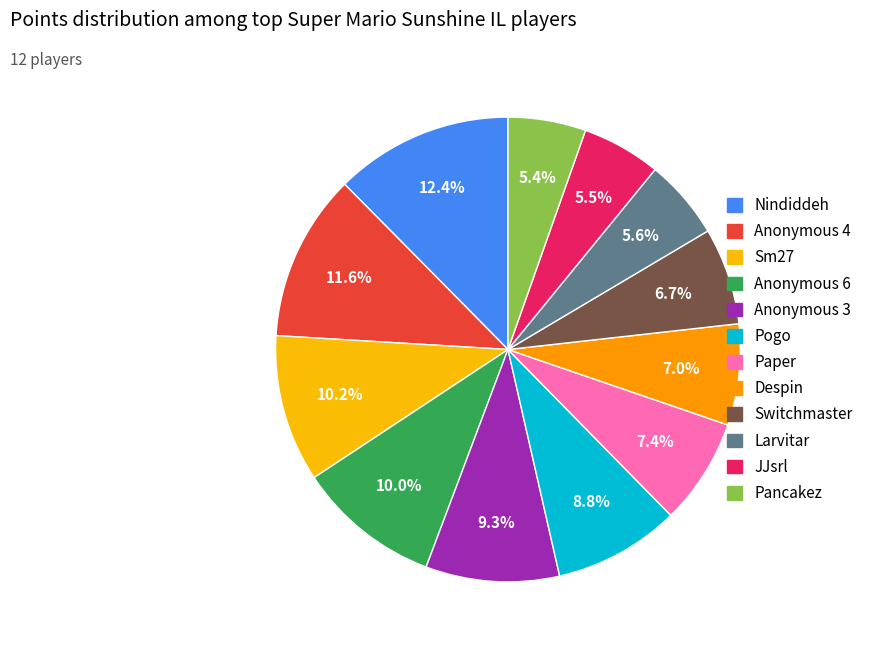

To the nearest percent, what portion does Anonymous 3 represent?

9%